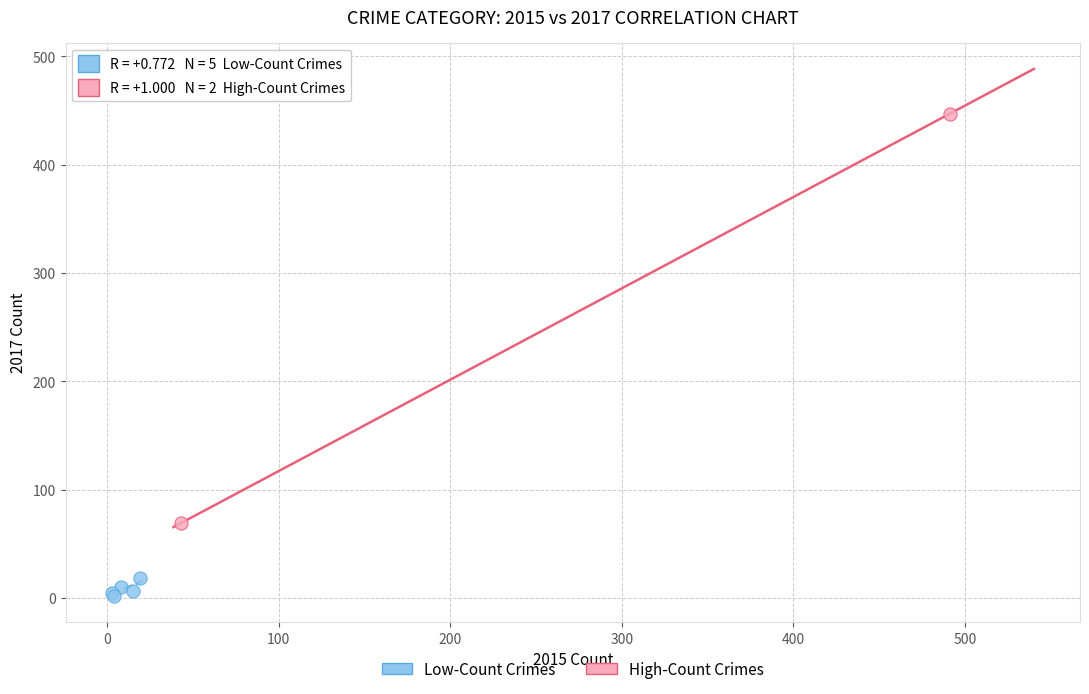

What are all the series names shown in the legend?

Low-Count Crimes, High-Count Crimes